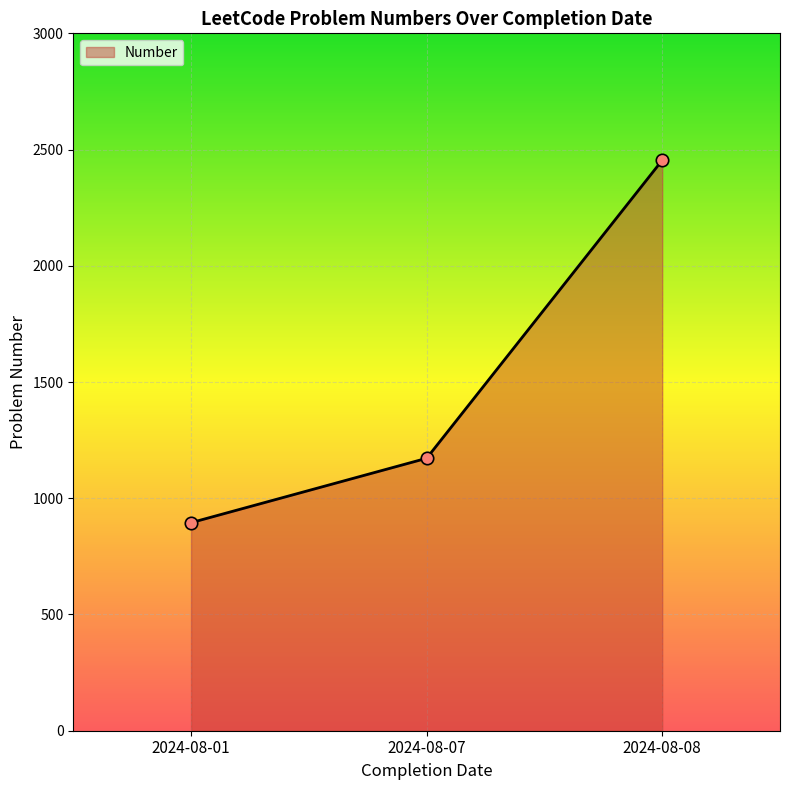

What is the change in value from 2024-08-07 to 2024-08-08?

+1282